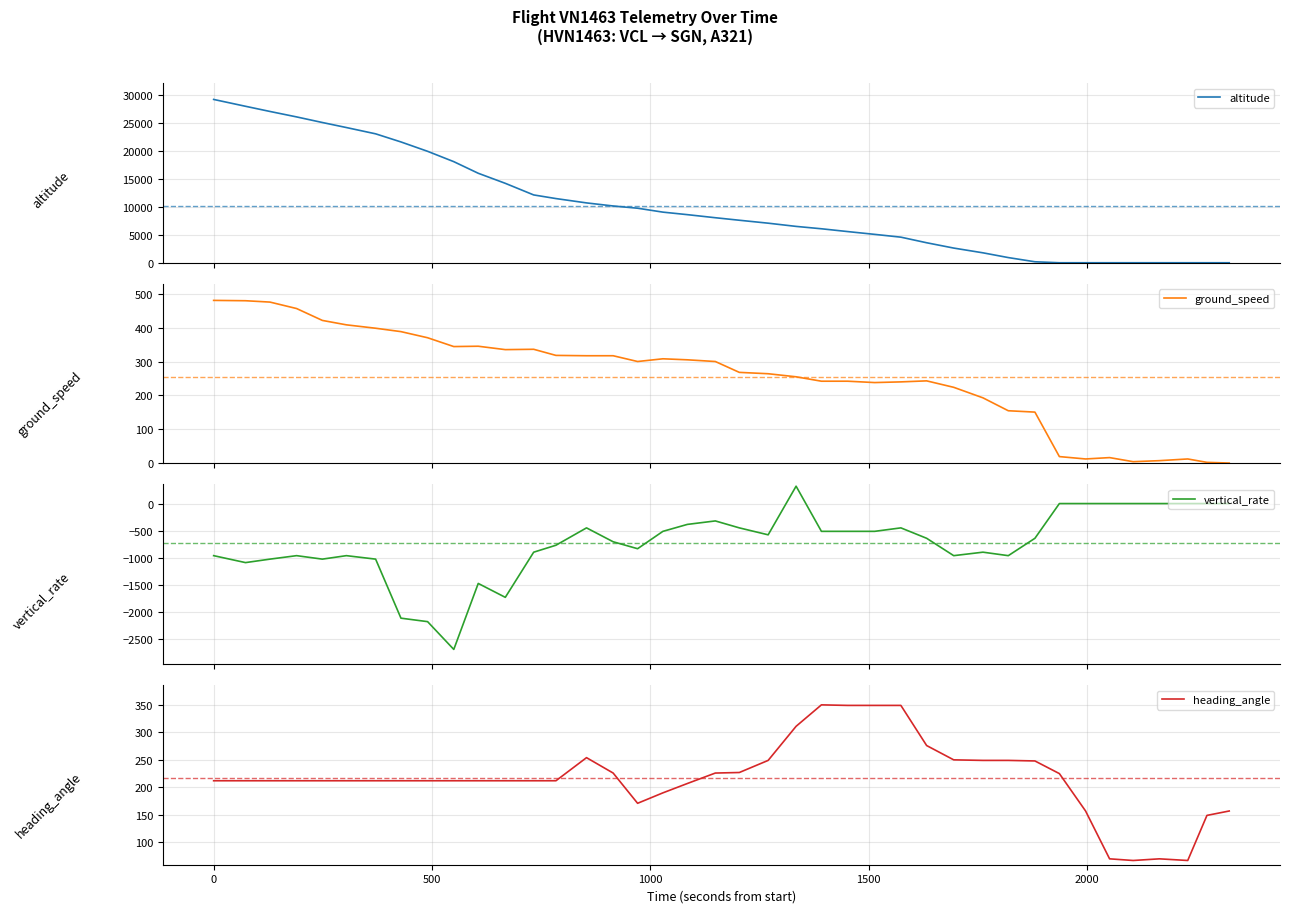

Reading left to right, extract all data points from this chart.

altitude: 29200	27975	27050	26075	25075	24175	23050	21600	19925	18075	16000	14200	12125	11475	10700	10150	9750	9050	8600	8050	7600	7075	6500	6075	5575	5075	4575	3575	2625	1775	925	175	0	0	0	0	0	0	0	0
ground_speed: 480	479	475	456	421	408	398	388	370	344	345	335	336	318	317	317	300	308	305	300	268	264	255	242	242	238	240	243	224	193	155	151	20	13	17	5	8	13	3	1
vertical_rate: -960	-1088	-1024	-960	-1024	-960	-1024	-2112	-2176	-2688	-1472	-1728	-896	-768	-448	-704	-832	-512	-384	-320	-448	-576	320	-512	-512	-512	-448	-640	-960	-896	-960	-640	0	0	0	0	0	0	0	0
heading_angle: 212	212	212	212	212	212	212	212	212	212	212	212	212	212	254	226	171	190	207	226	227	249	311	350	349	349	349	276	250	249	249	248	225	157	70	67	70	67	149	157